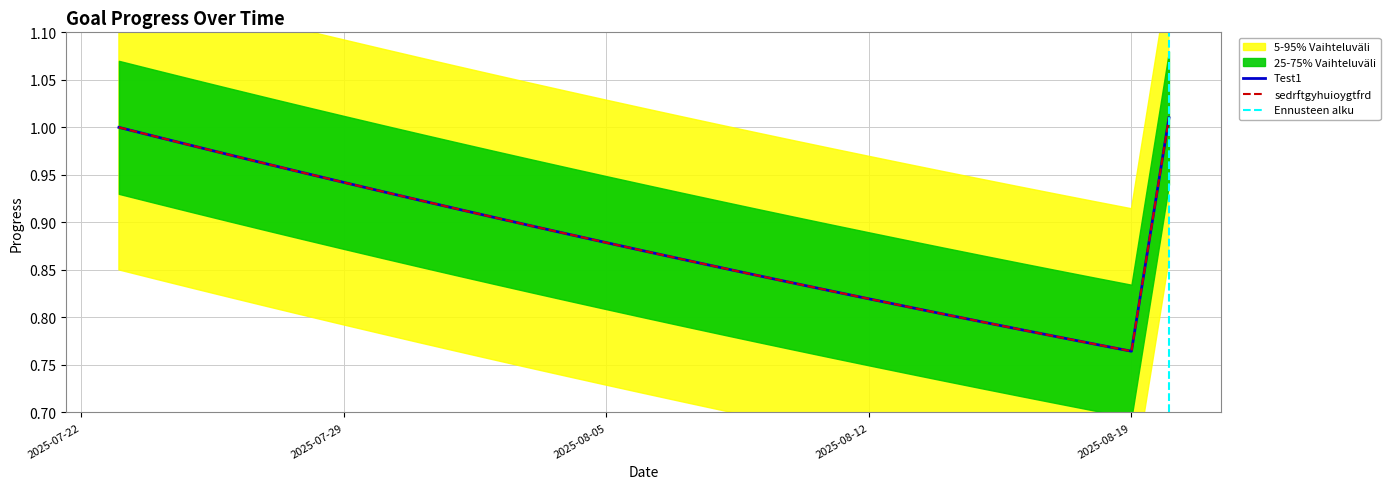

What is the minimum value for Test1?

0.8